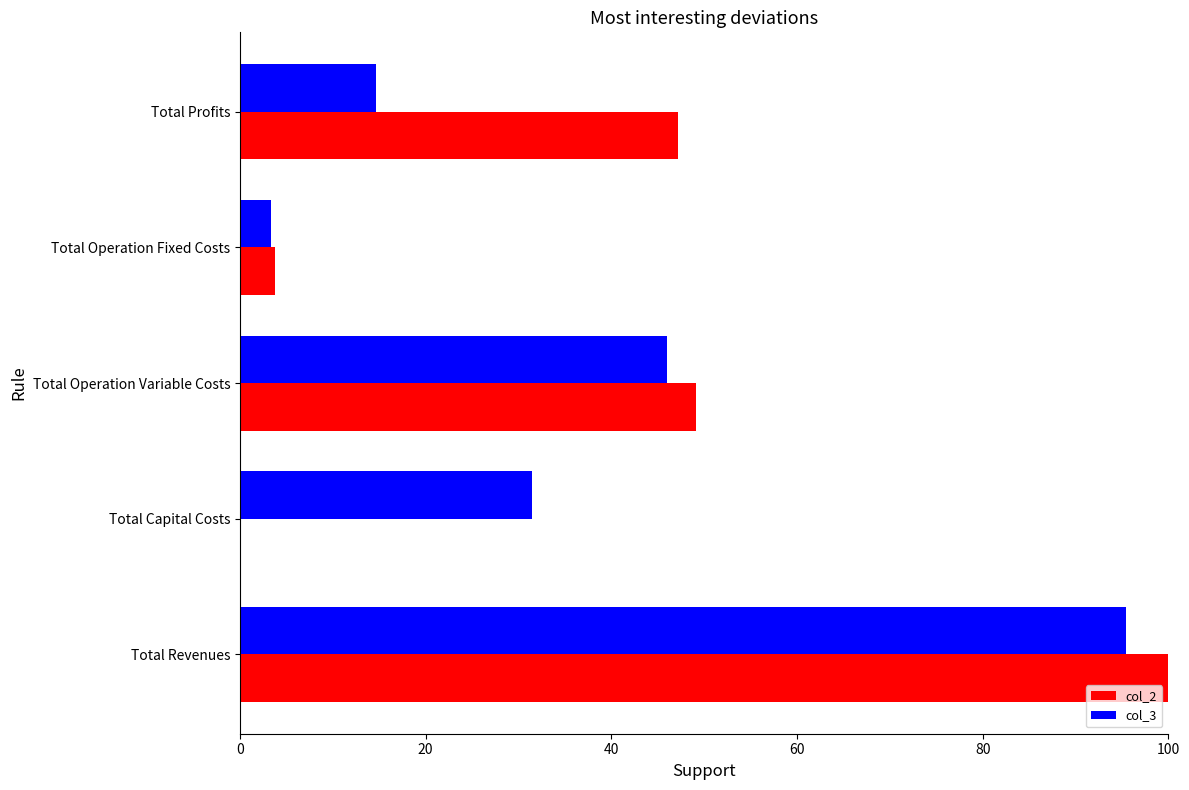

Between Total Capital Costs and Total Operation Fixed Costs, which series saw the biggest shift?

col_3